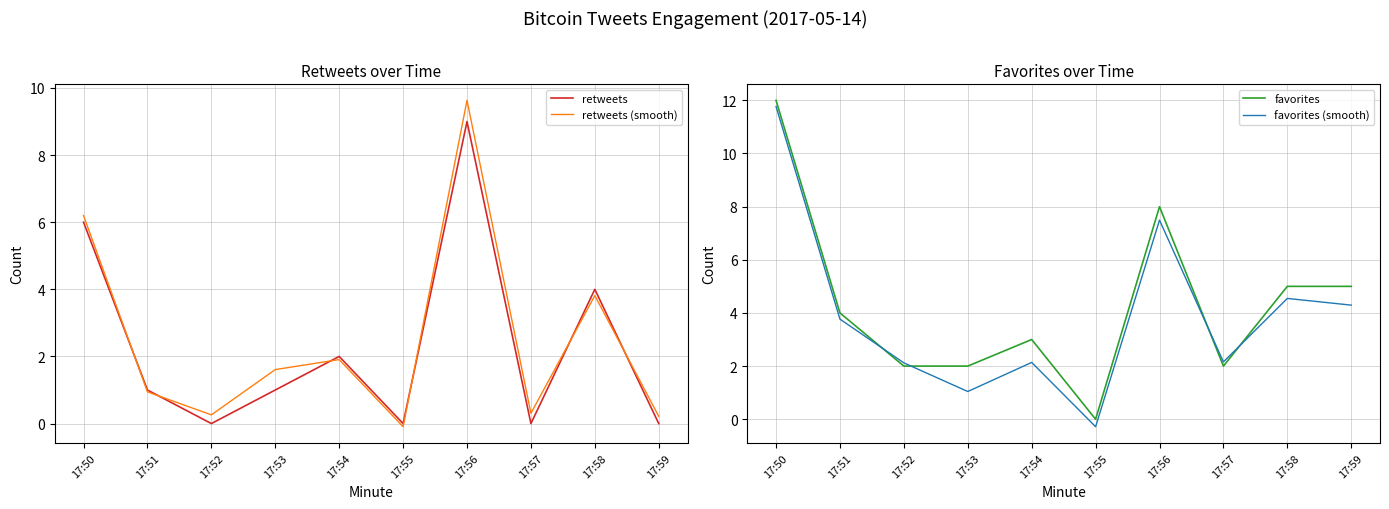

How many lines are shown in the chart?

4